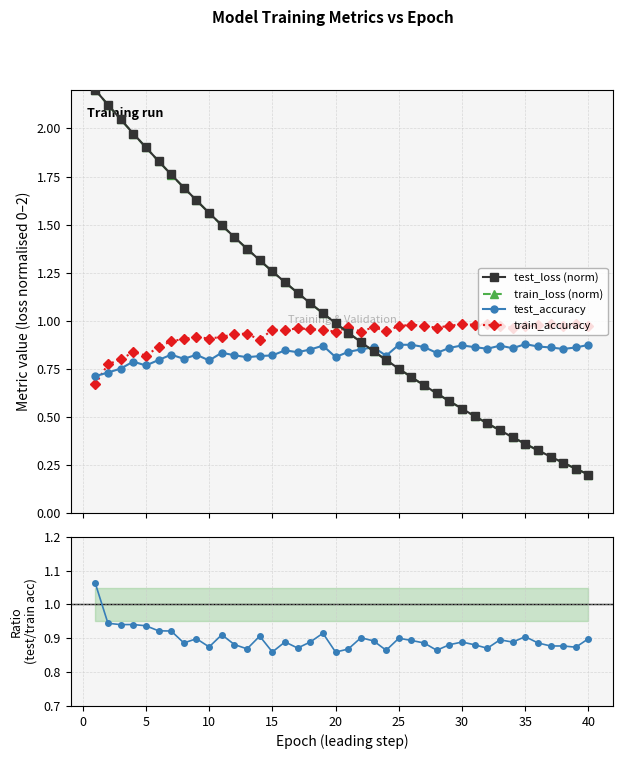

True or false: train_loss (norm) and train_accuracy cross at least once.

True